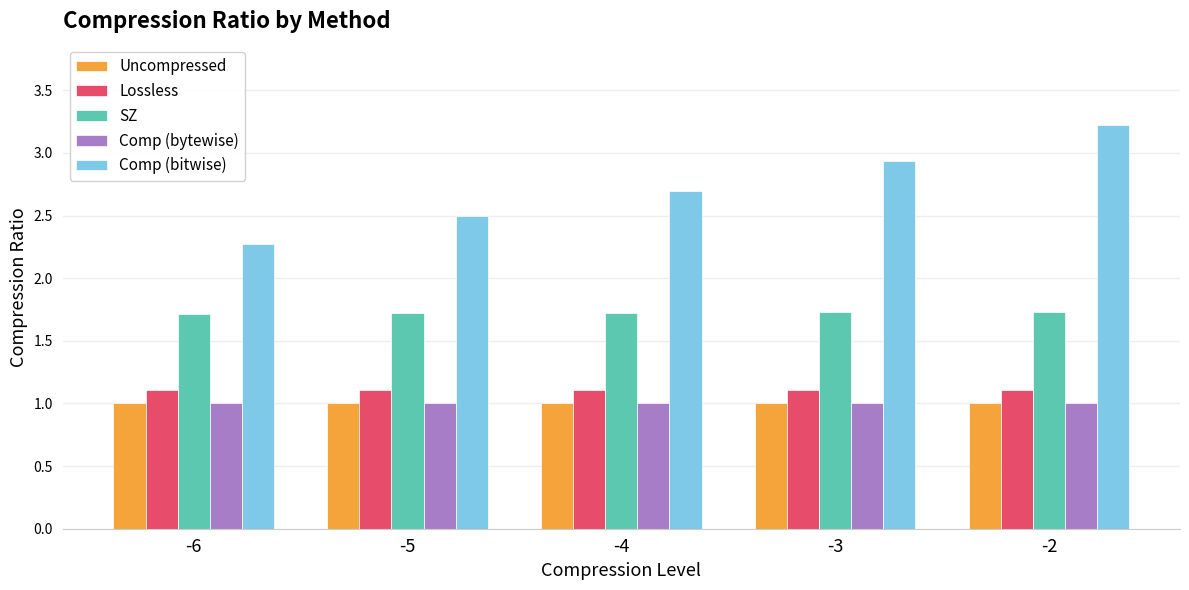

What is the difference between the maximum and minimum values in the Comp (bitwise) series?

0.9